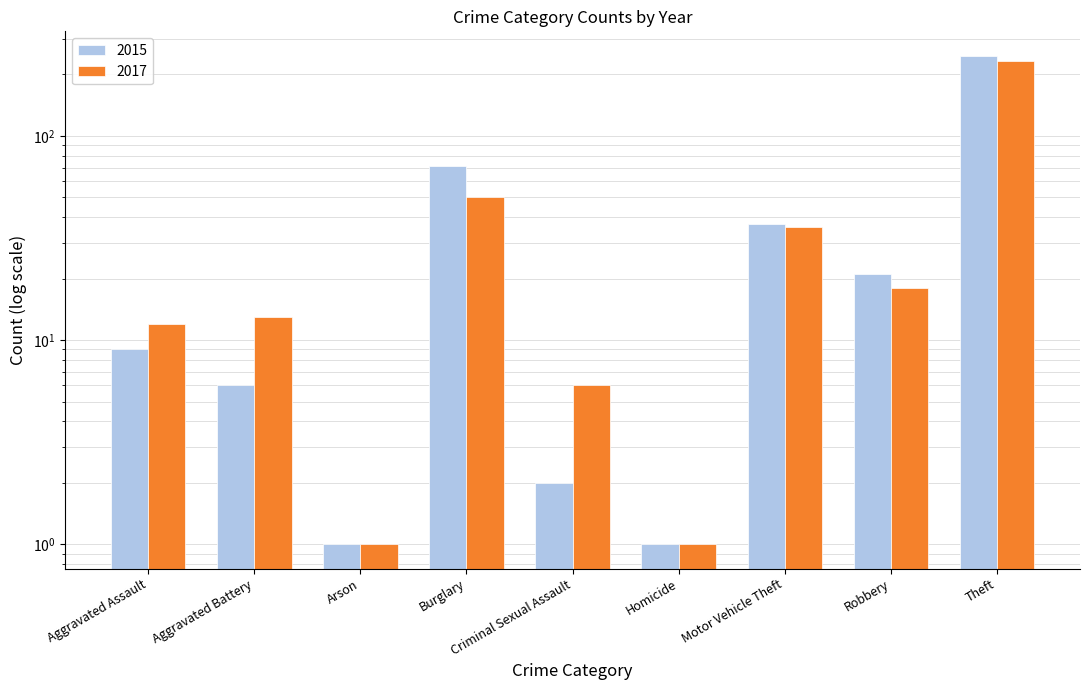

Where does the 2015 series first go above 9?

Burglary